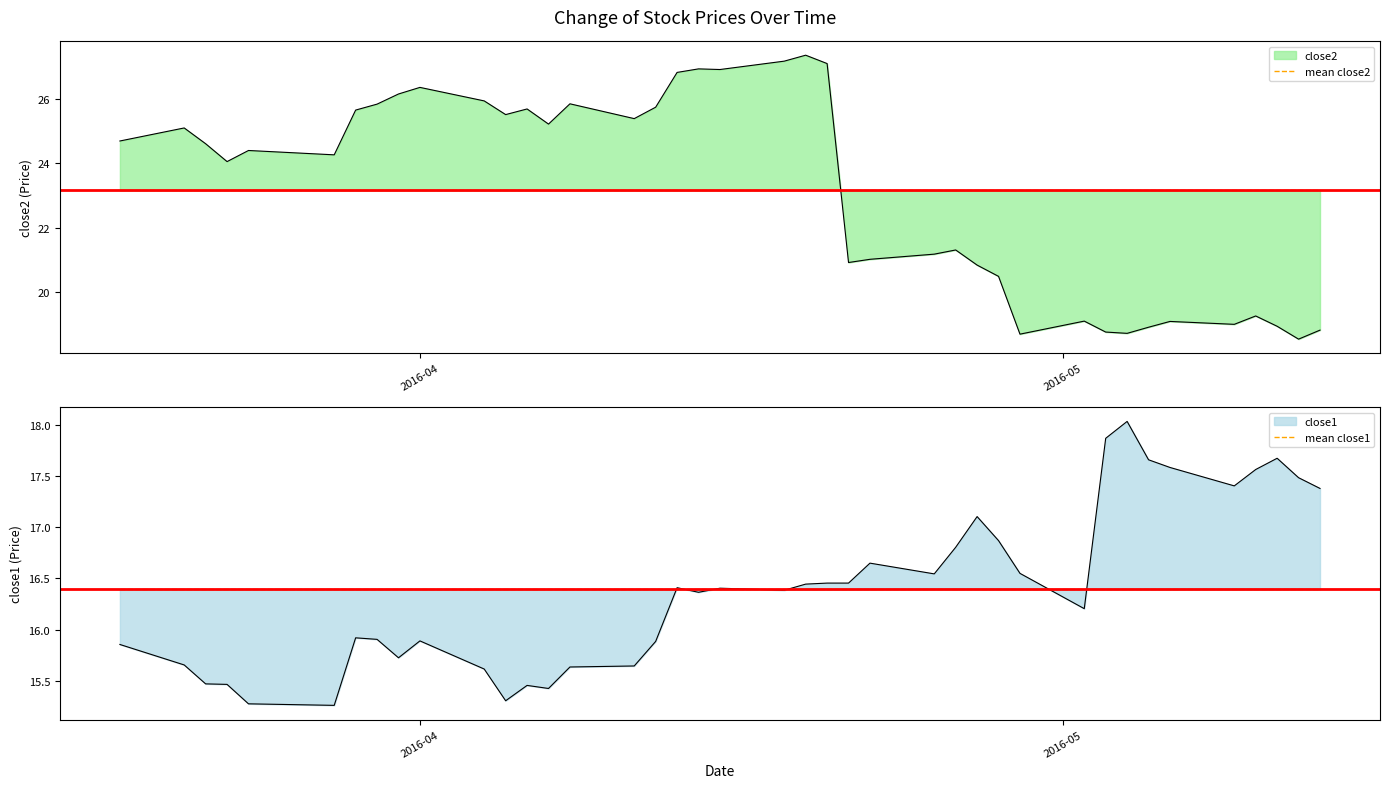

True or false: mean close1 and mean close2 intersect in this chart.

False